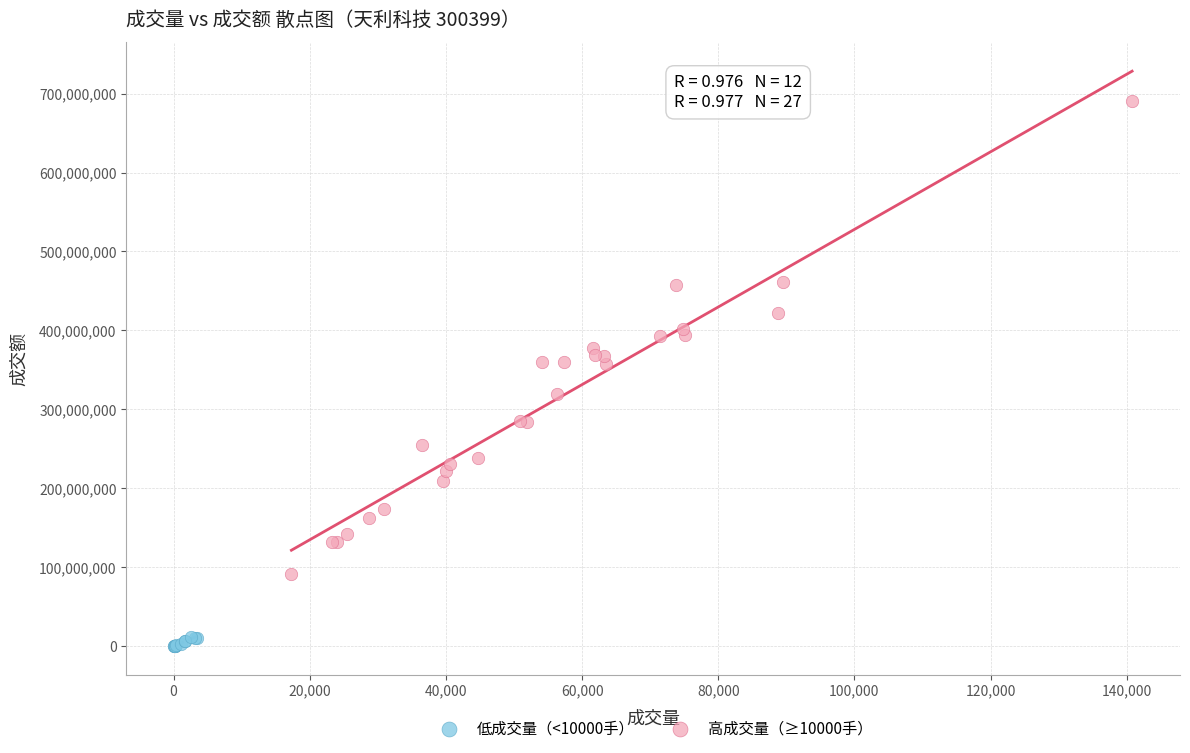

Which series has the largest Y range (max minus min)?

高成交量（≥10000手）